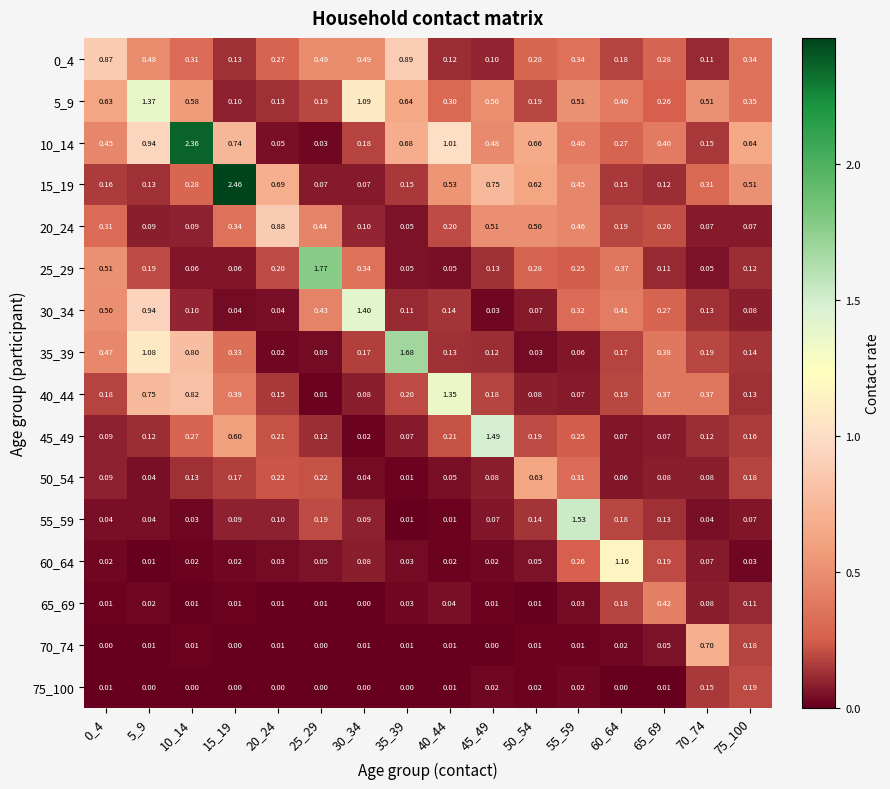

Which has a higher value, 10_14 or 20_24?

10_14